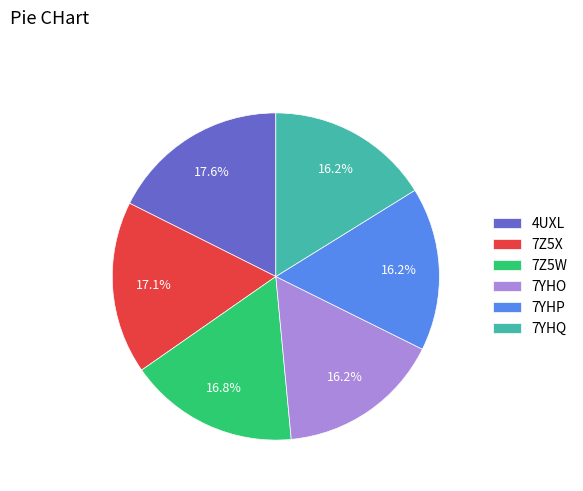

The 7YHQ slice represents 25% of the pie. True or false?

False